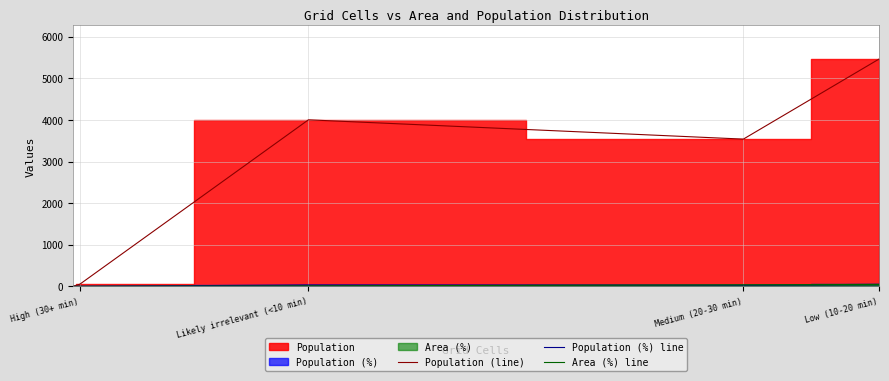

The value of Population (%) line at Likely irrelevant (<10 min) is 20.0. True or false?

False